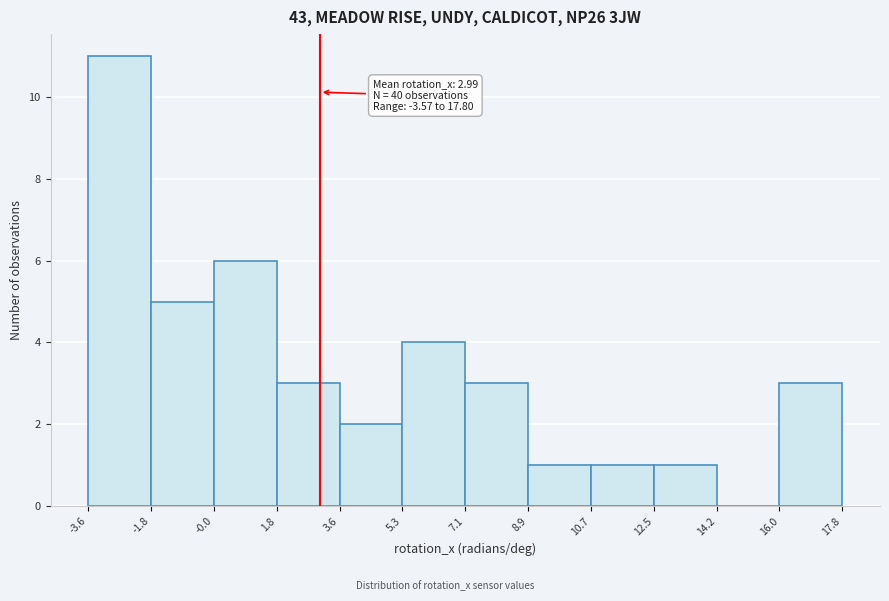

Over which range of the x-axis is the bar tallest?

-3.6 to -1.8